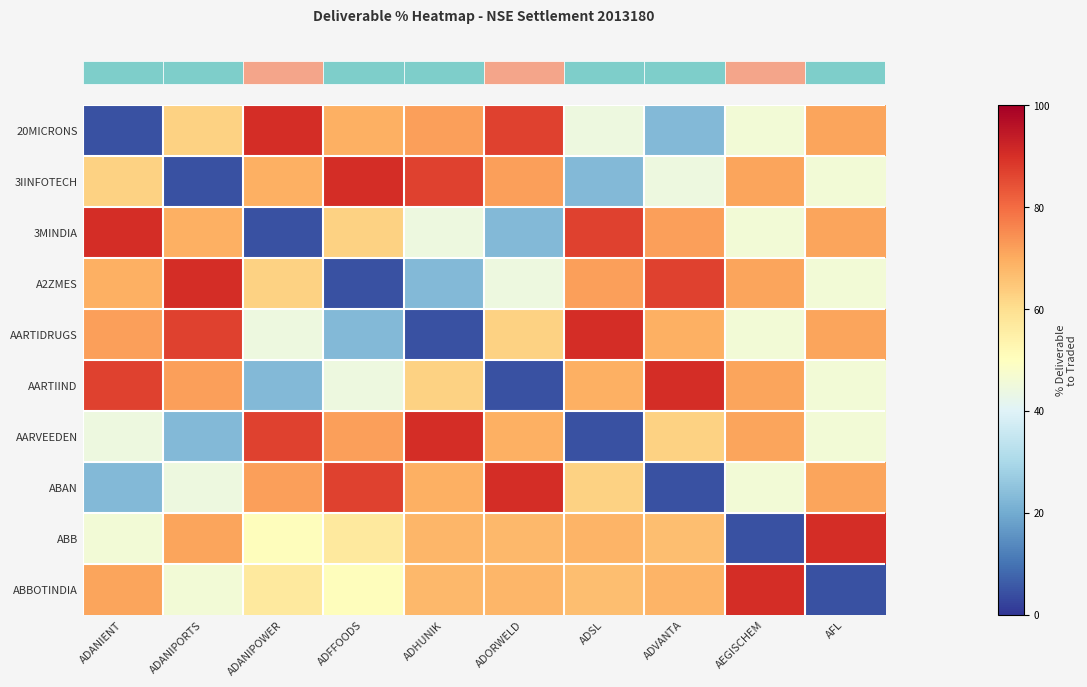

Reading right to left, extract all data points from this chart.

row_0: 71.4	46.1	22.8	44.3	86.7	72.2	69.4	90.2	62.7	4.5
row_1: 46.1	71.4	44.3	22.8	72.2	86.7	90.2	69.4	4.5	62.7
row_2: 71.4	46.1	72.2	86.7	22.8	44.3	62.7	4.5	69.4	90.2
row_3: 46.1	71.4	86.7	72.2	44.3	22.8	4.5	62.7	90.2	69.4
row_4: 71.4	46.1	69.4	90.2	62.7	4.5	22.8	44.3	86.7	72.2
row_5: 46.1	71.4	90.2	69.4	4.5	62.7	44.3	22.8	72.2	86.7
row_6: 46.1	71.4	62.7	4.5	69.4	90.2	72.2	86.7	22.8	44.3
row_7: 71.4	46.1	4.5	62.7	90.2	69.4	86.7	72.2	44.3	22.8
row_8: 90.2	4.5	66.5	68.4	67.8	68.0	56.9	50.8	71.4	46.1
row_9: 4.5	90.2	68.4	66.5	68.0	67.8	50.8	56.9	46.1	71.4